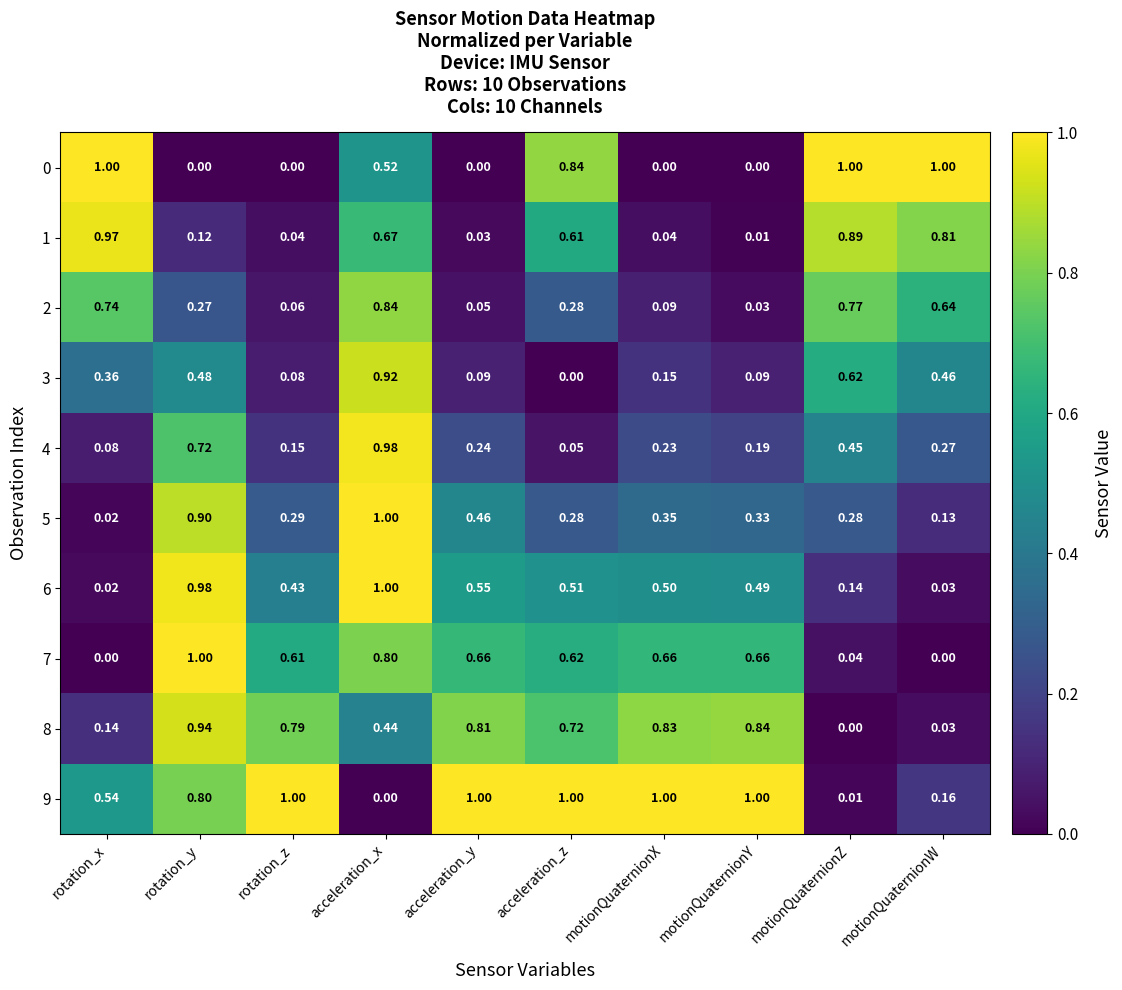

At which label is 4 closest to 0?

acceleration_z